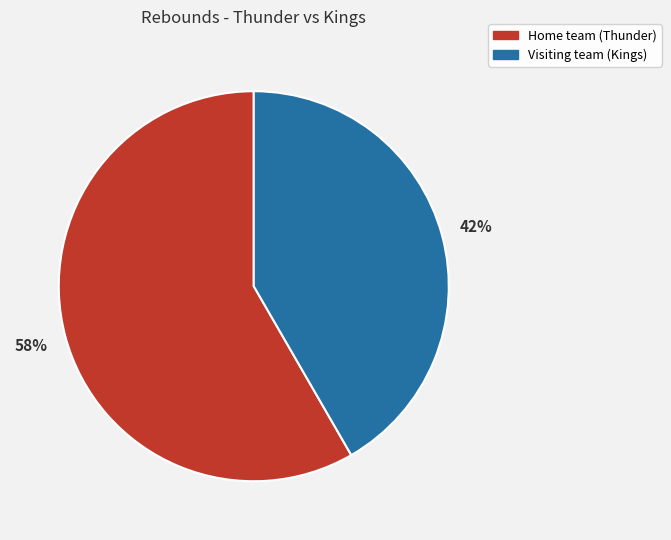

To the nearest percent, what is the average slice percentage?

50%